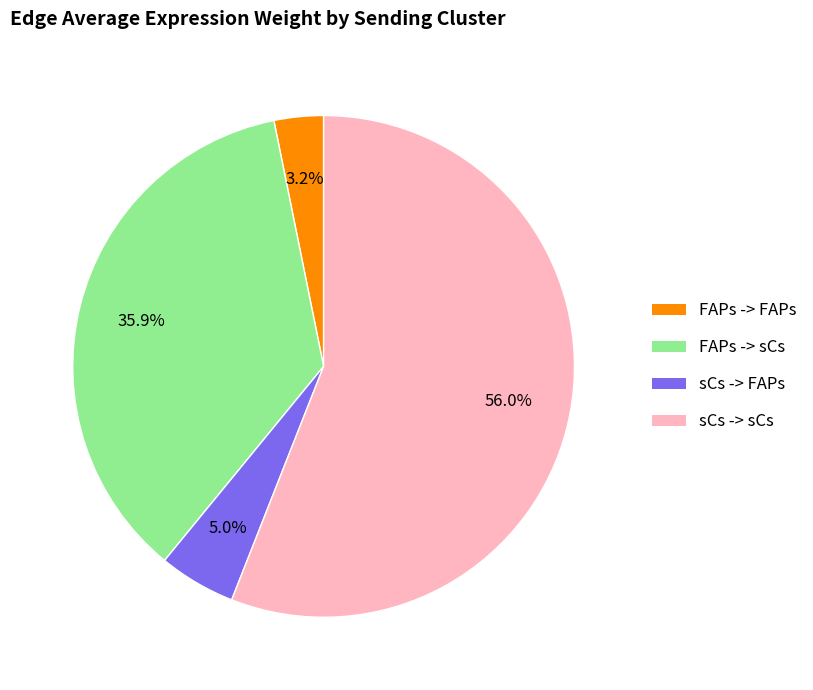

What is the smallest slice in the pie chart?

FAPs -> FAPs